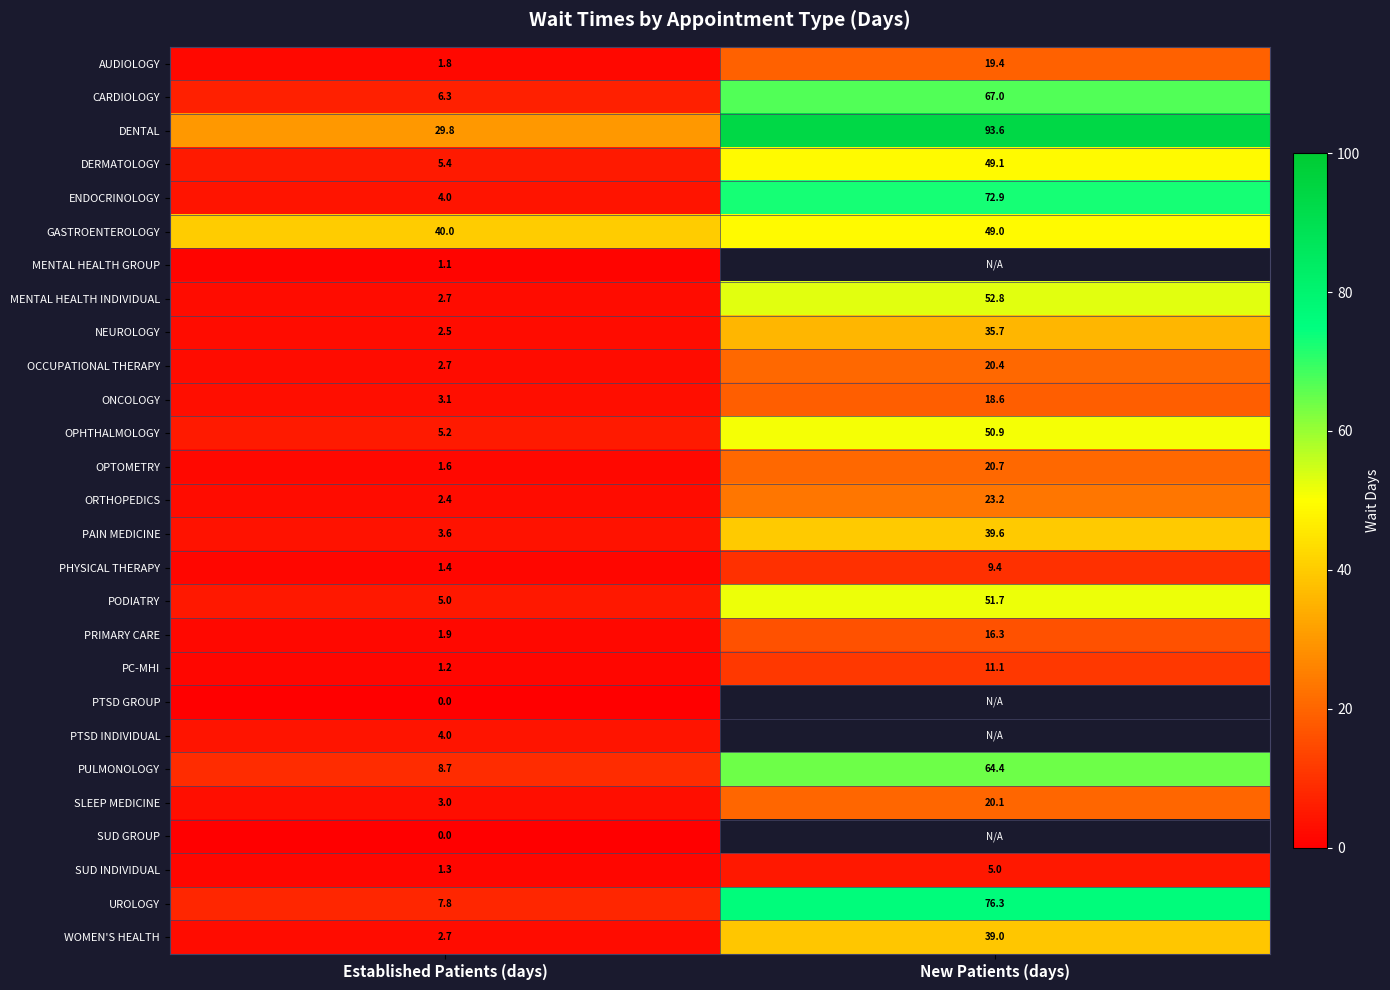

At which label does OPTOMETRY first exceed 20?

New Patients (days)